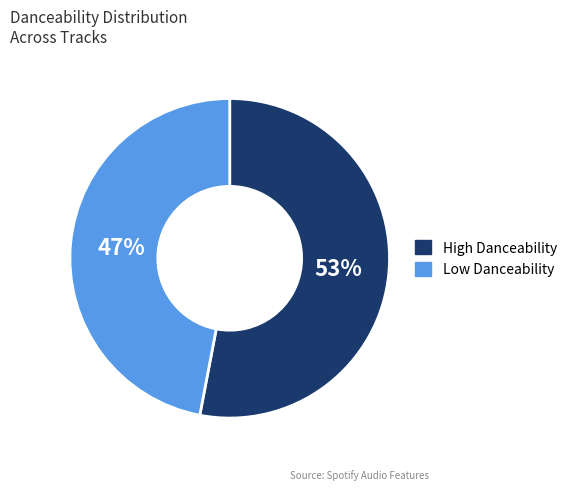

Is there any slice that represents more than half of the pie?

Yes